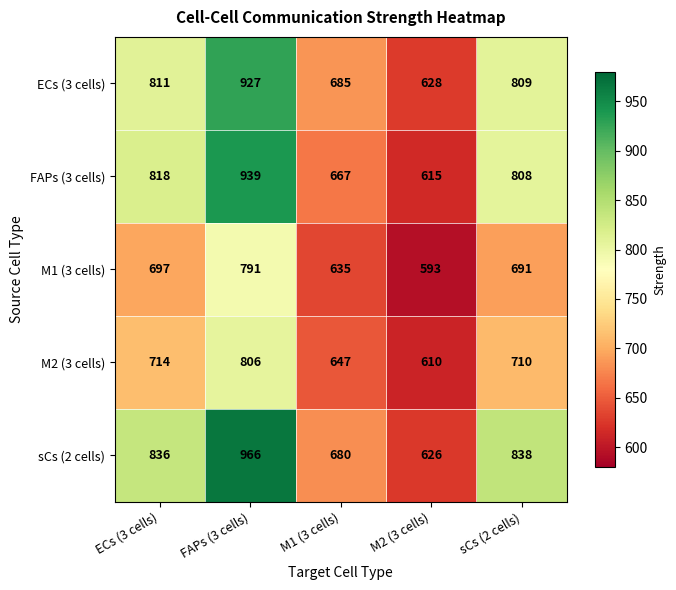

Read the M1 (3 cells) value at M1 (3 cells), to the nearest 50.

650